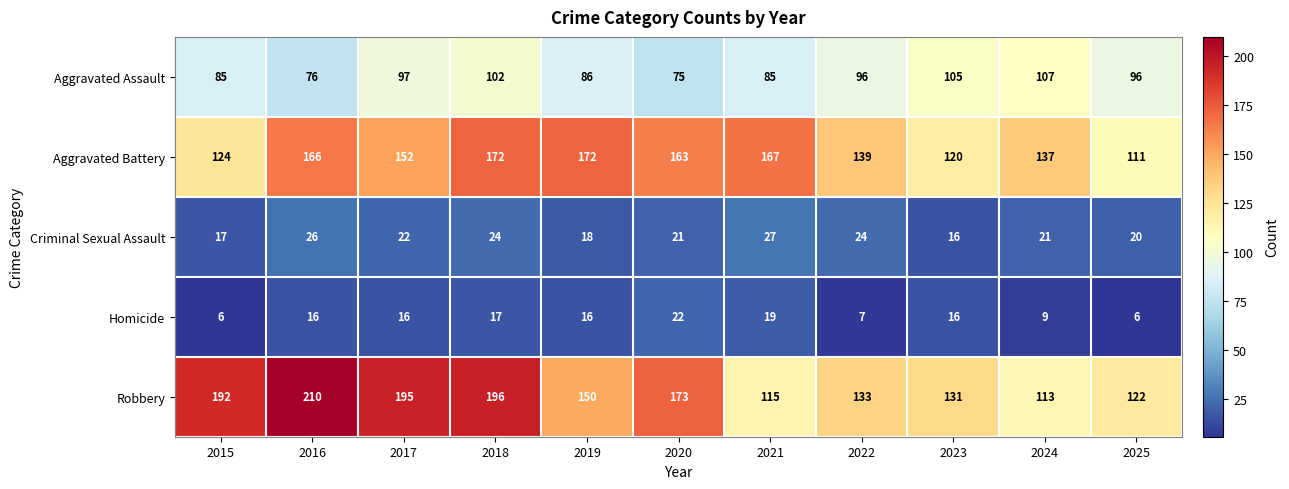

At how many categories does at least one series exceed 64?

11